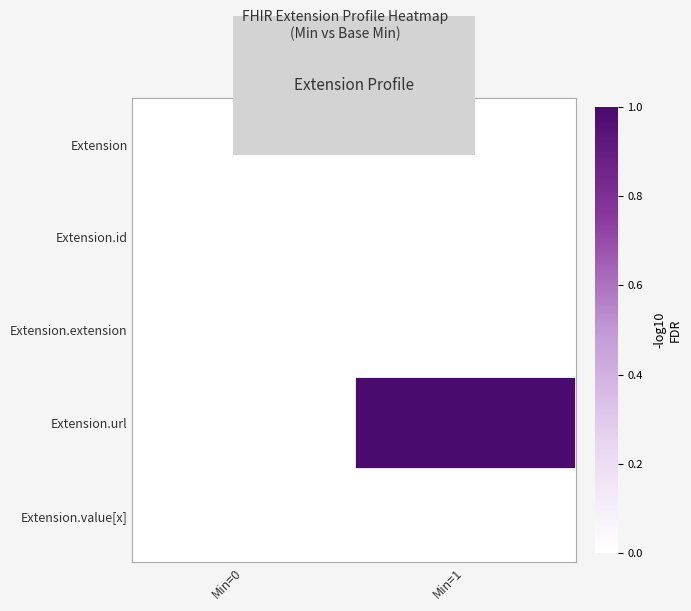

Reading left to right, what are all the values shown in this chart?

Extension: Min=0=0	Min=1=0
Extension.id: Min=0=0	Min=1=0
Extension.extension: Min=0=0	Min=1=0
Extension.url: Min=0=0	Min=1=1
Extension.value[x]: Min=0=0	Min=1=0